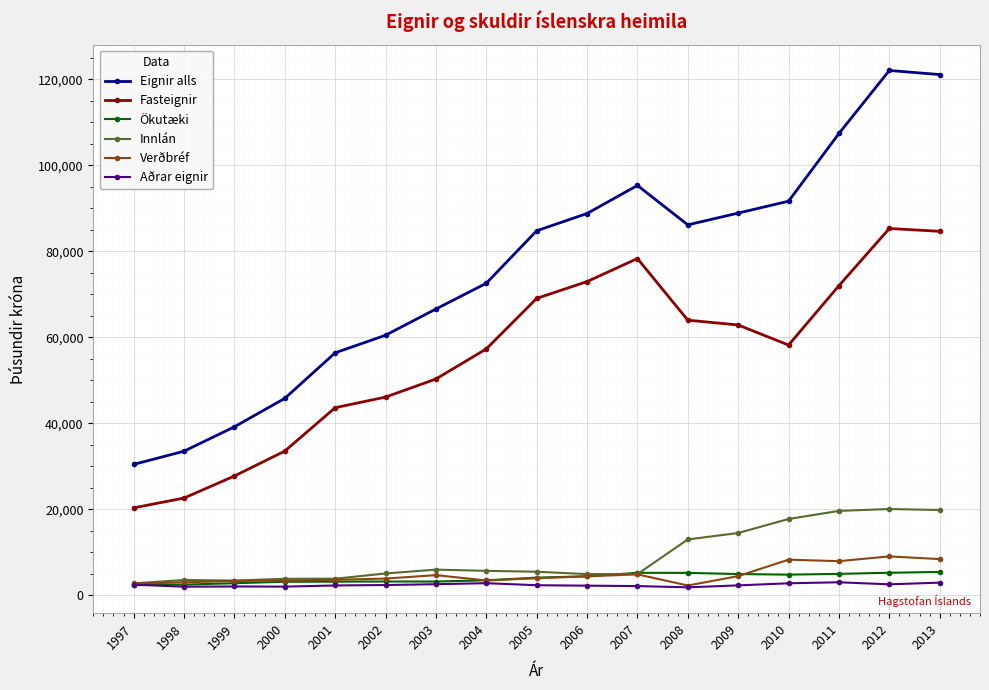

What are all the series names shown in the legend?

Eignir alls, Fasteignir, Ökutæki, Innlán, Verðbréf, Aðrar eignir